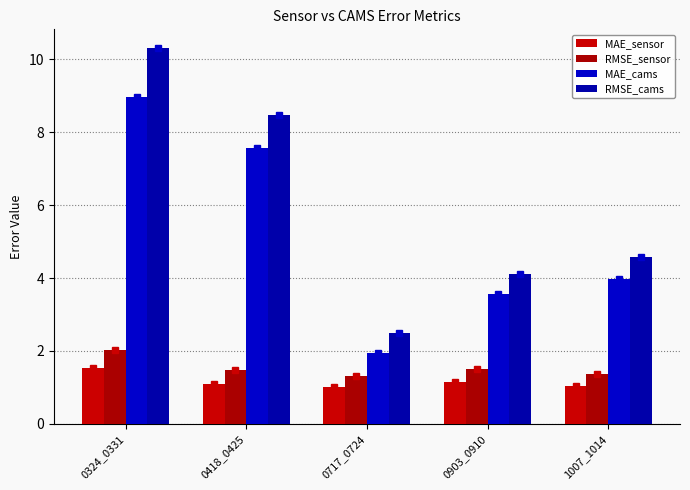

What is the minimum value for RMSE_sensor?

1.3